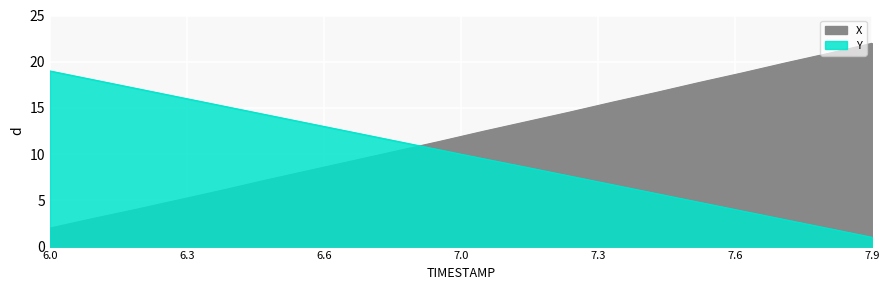

True or false: Y and X intersect in this chart.

True